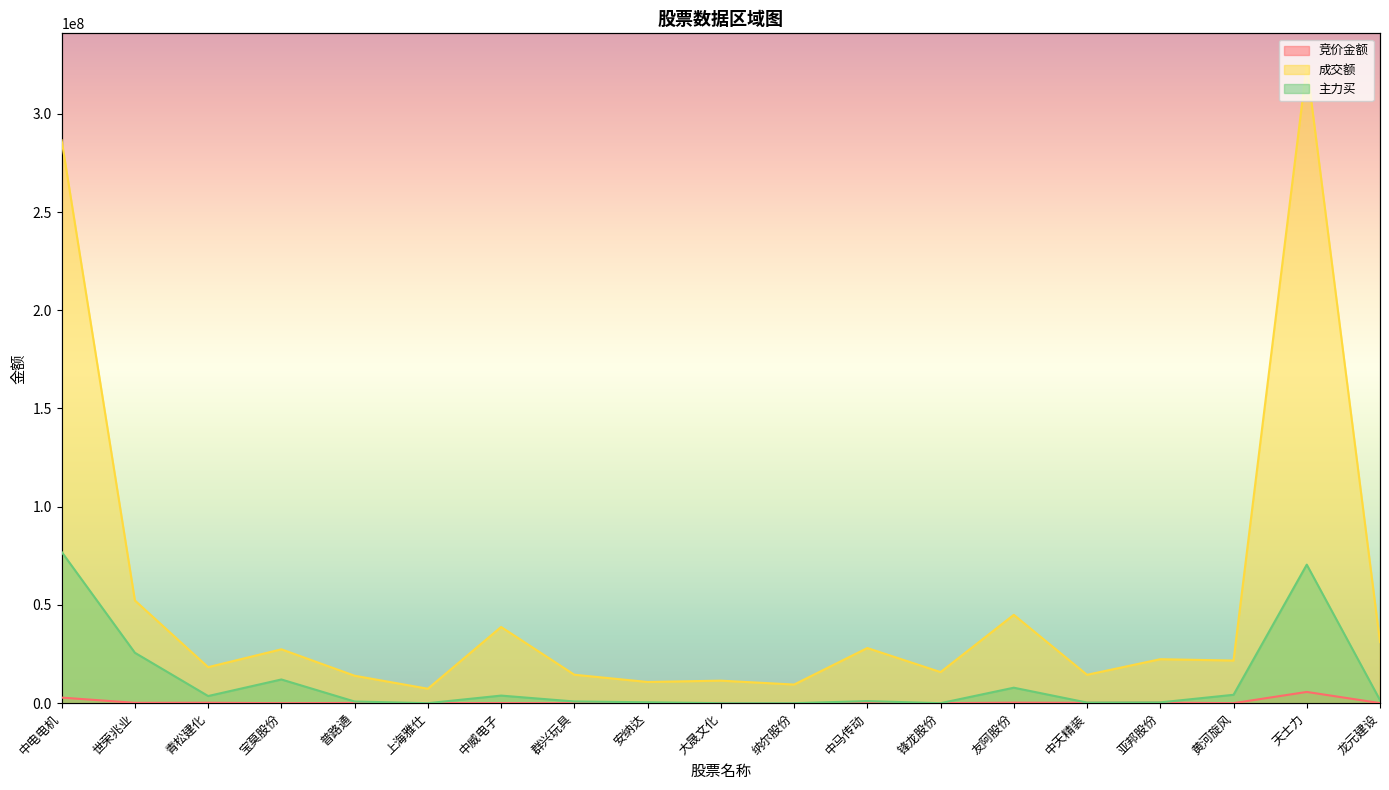

Reading left to right, what are all the values shown in this chart?

竞价金额: 2839755	178178	217776	373	124236	48870	55575	6800	26100	110048	0	38052	27914	260369	186030	278130	7272	5722112	41134
成交额: 286540468	52275264	18330793	27421394	13964602	7351788	38790936	14481096	10792545	11464543	9476020	28068328	15822867	44969932	14445375	22383212	21698108	324727734	31081017
主力买: 76979580	25656383	3635738	12065615	839319	0	3858678	866027	450000	0	0	1042127	0	7876781	310400	400350	4269899	70512696	1576300